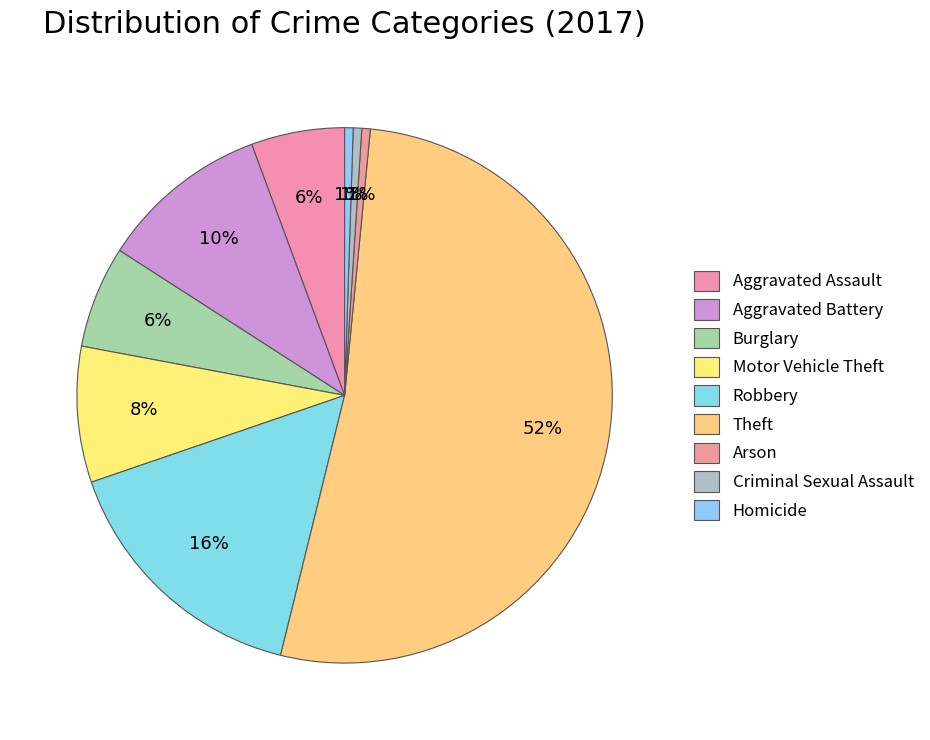

How many slices are in this pie chart?

9